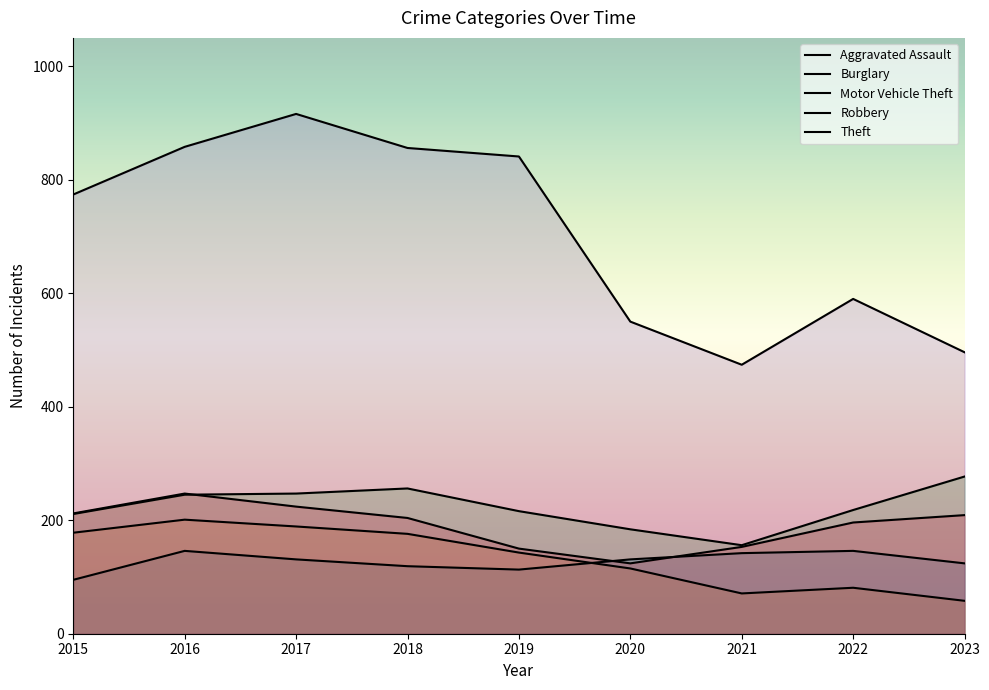

True or false: Aggravated Assault has a value of 85 at 2016.

False